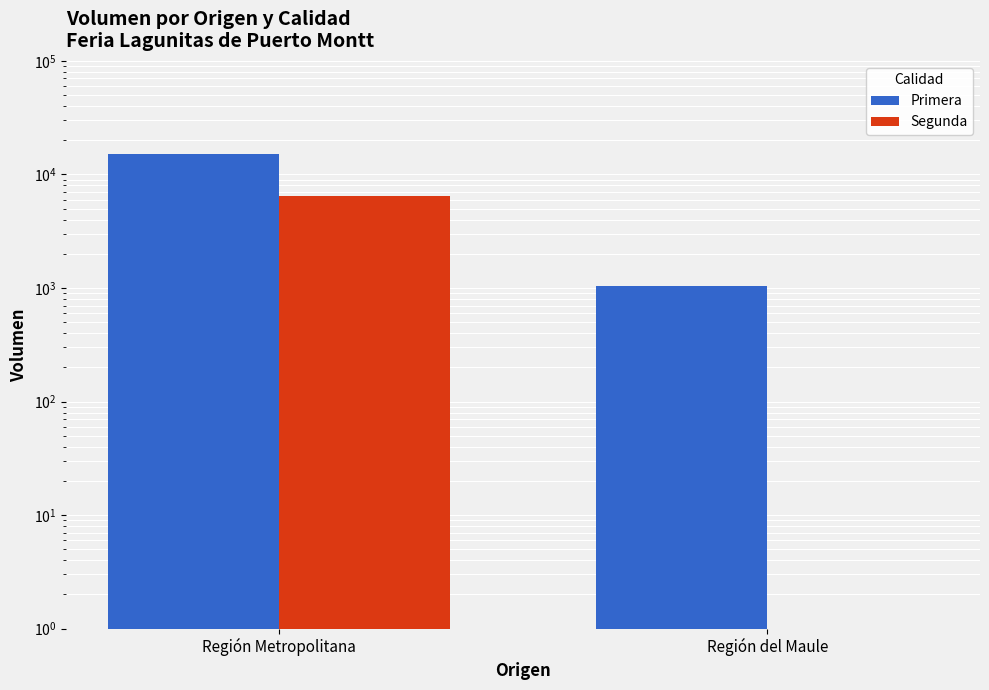

What is the average value of the Primera series?

8050